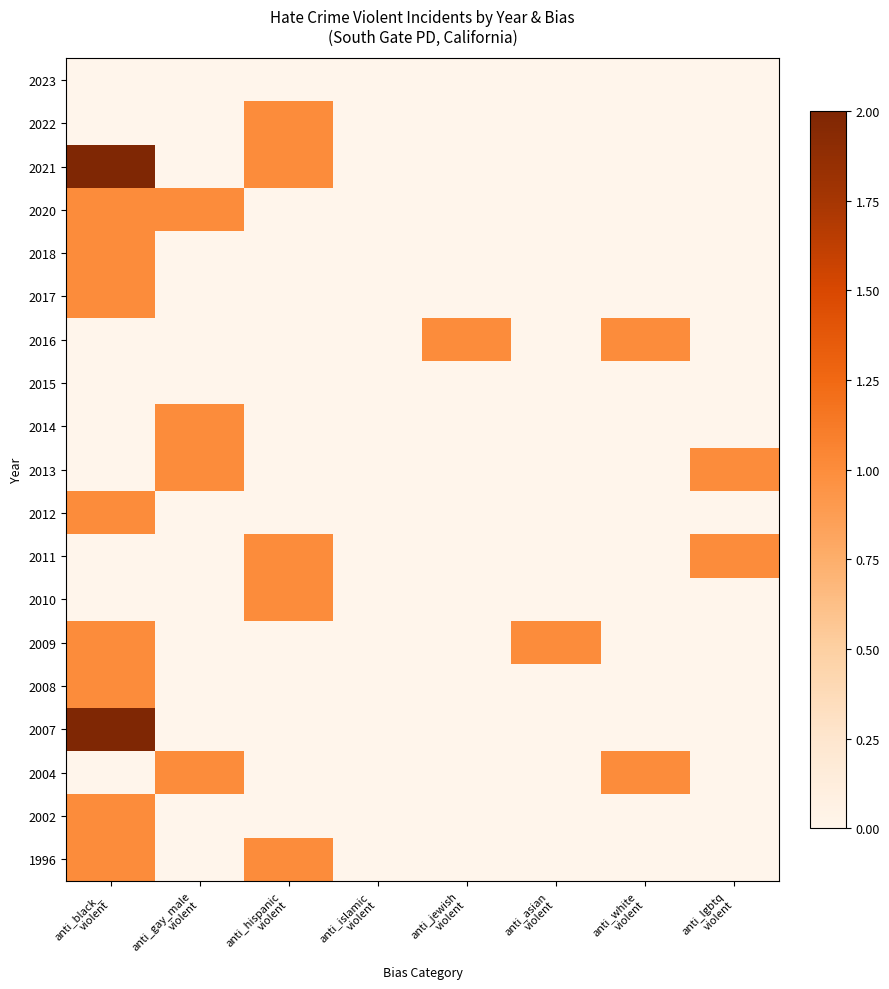

Reading left to right, what are all the values shown in this chart?

2023: anti_black_
violent=0	anti_gay_male
violent=0	anti_hispanic
violent=0	anti_islamic
violent=0	anti_jewish
violent=0	anti_asian
violent=0	anti_white
violent=0	anti_lgbtq
violent=0
2022: anti_black_
violent=0	anti_gay_male
violent=0	anti_hispanic
violent=1	anti_islamic
violent=0	anti_jewish
violent=0	anti_asian
violent=0	anti_white
violent=0	anti_lgbtq
violent=0
2021: anti_black_
violent=2	anti_gay_male
violent=0	anti_hispanic
violent=1	anti_islamic
violent=0	anti_jewish
violent=0	anti_asian
violent=0	anti_white
violent=0	anti_lgbtq
violent=0
2020: anti_black_
violent=1	anti_gay_male
violent=1	anti_hispanic
violent=0	anti_islamic
violent=0	anti_jewish
violent=0	anti_asian
violent=0	anti_white
violent=0	anti_lgbtq
violent=0
2018: anti_black_
violent=1	anti_gay_male
violent=0	anti_hispanic
violent=0	anti_islamic
violent=0	anti_jewish
violent=0	anti_asian
violent=0	anti_white
violent=0	anti_lgbtq
violent=0
2017: anti_black_
violent=1	anti_gay_male
violent=0	anti_hispanic
violent=0	anti_islamic
violent=0	anti_jewish
violent=0	anti_asian
violent=0	anti_white
violent=0	anti_lgbtq
violent=0
2016: anti_black_
violent=0	anti_gay_male
violent=0	anti_hispanic
violent=0	anti_islamic
violent=0	anti_jewish
violent=1	anti_asian
violent=0	anti_white
violent=1	anti_lgbtq
violent=0
2015: anti_black_
violent=0	anti_gay_male
violent=0	anti_hispanic
violent=0	anti_islamic
violent=0	anti_jewish
violent=0	anti_asian
violent=0	anti_white
violent=0	anti_lgbtq
violent=0
2014: anti_black_
violent=0	anti_gay_male
violent=1	anti_hispanic
violent=0	anti_islamic
violent=0	anti_jewish
violent=0	anti_asian
violent=0	anti_white
violent=0	anti_lgbtq
violent=0
2013: anti_black_
violent=0	anti_gay_male
violent=1	anti_hispanic
violent=0	anti_islamic
violent=0	anti_jewish
violent=0	anti_asian
violent=0	anti_white
violent=0	anti_lgbtq
violent=1
2012: anti_black_
violent=1	anti_gay_male
violent=0	anti_hispanic
violent=0	anti_islamic
violent=0	anti_jewish
violent=0	anti_asian
violent=0	anti_white
violent=0	anti_lgbtq
violent=0
2011: anti_black_
violent=0	anti_gay_male
violent=0	anti_hispanic
violent=1	anti_islamic
violent=0	anti_jewish
violent=0	anti_asian
violent=0	anti_white
violent=0	anti_lgbtq
violent=1
2010: anti_black_
violent=0	anti_gay_male
violent=0	anti_hispanic
violent=1	anti_islamic
violent=0	anti_jewish
violent=0	anti_asian
violent=0	anti_white
violent=0	anti_lgbtq
violent=0
2009: anti_black_
violent=1	anti_gay_male
violent=0	anti_hispanic
violent=0	anti_islamic
violent=0	anti_jewish
violent=0	anti_asian
violent=1	anti_white
violent=0	anti_lgbtq
violent=0
2008: anti_black_
violent=1	anti_gay_male
violent=0	anti_hispanic
violent=0	anti_islamic
violent=0	anti_jewish
violent=0	anti_asian
violent=0	anti_white
violent=0	anti_lgbtq
violent=0
2007: anti_black_
violent=2	anti_gay_male
violent=0	anti_hispanic
violent=0	anti_islamic
violent=0	anti_jewish
violent=0	anti_asian
violent=0	anti_white
violent=0	anti_lgbtq
violent=0
2004: anti_black_
violent=0	anti_gay_male
violent=1	anti_hispanic
violent=0	anti_islamic
violent=0	anti_jewish
violent=0	anti_asian
violent=0	anti_white
violent=1	anti_lgbtq
violent=0
2002: anti_black_
violent=1	anti_gay_male
violent=0	anti_hispanic
violent=0	anti_islamic
violent=0	anti_jewish
violent=0	anti_asian
violent=0	anti_white
violent=0	anti_lgbtq
violent=0
1996: anti_black_
violent=1	anti_gay_male
violent=0	anti_hispanic
violent=1	anti_islamic
violent=0	anti_jewish
violent=0	anti_asian
violent=0	anti_white
violent=0	anti_lgbtq
violent=0